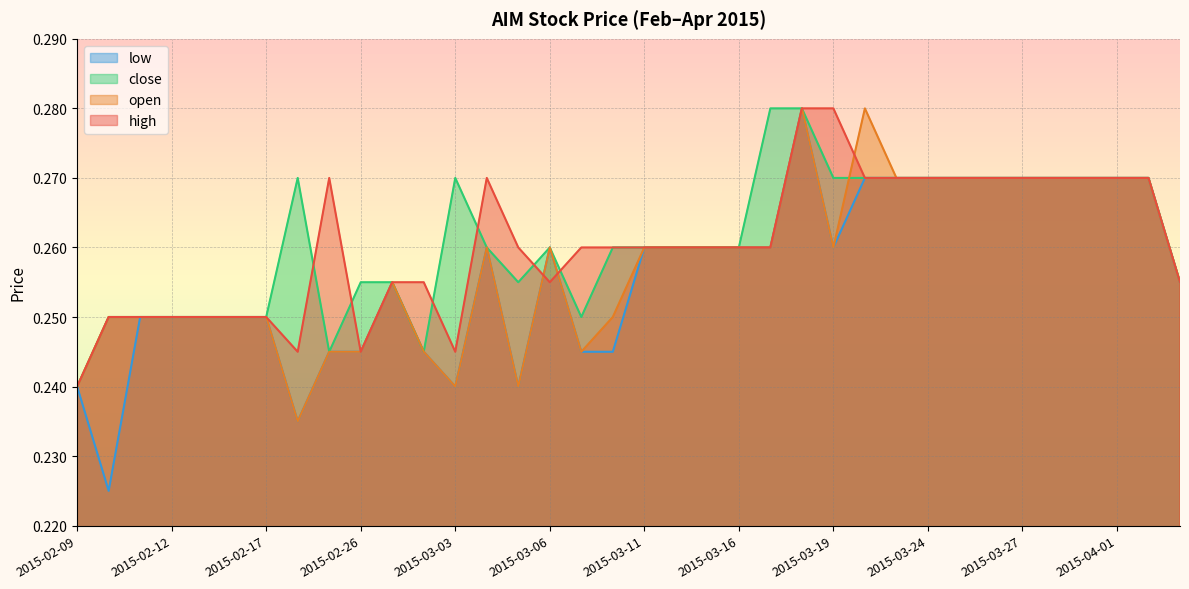

How many lines are shown in the chart?

4